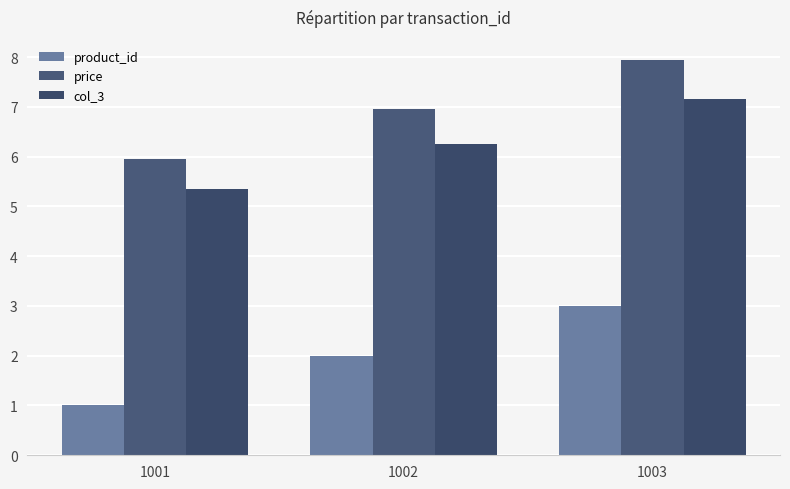

Reading left to right, extract all data points from this chart.

product_id: 1001=1.0	1002=2.0	1003=3.0
price: 1001=6.0	1002=7.0	1003=8.0
col_3: 1001=5.4	1002=6.3	1003=7.2